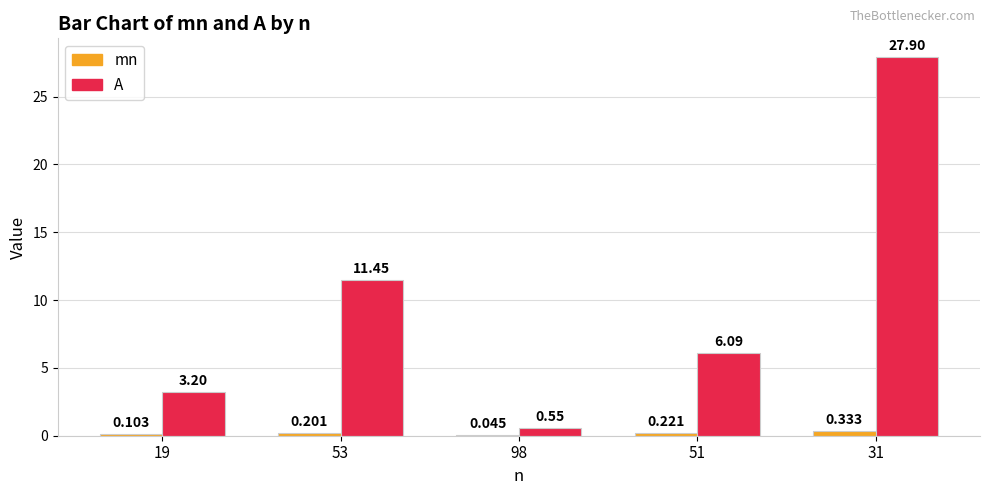

Which series changed the most between 19 and 51?

A